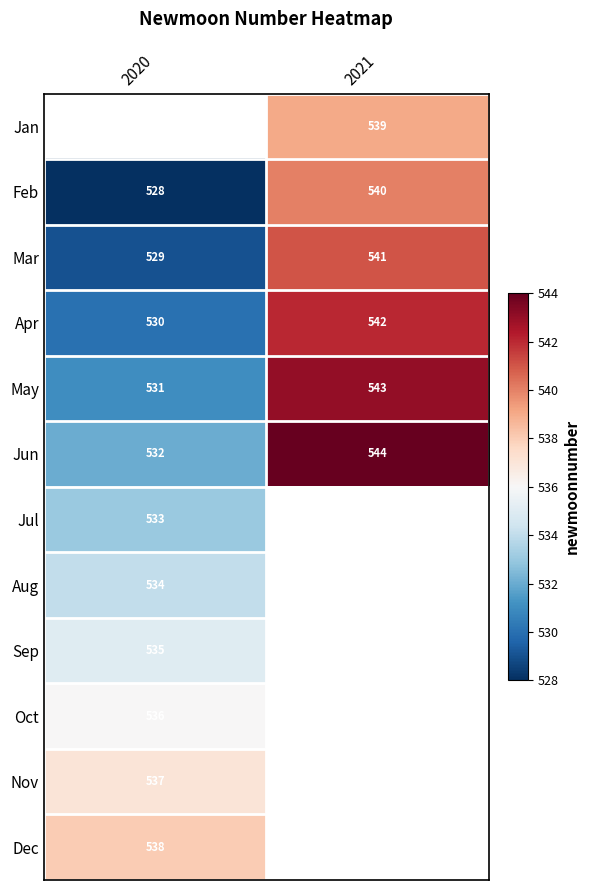

List the labels in order of Mar value, smallest first.

2020, 2021